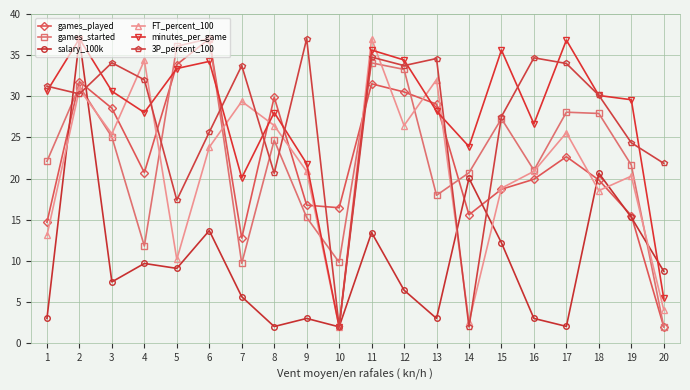

How many interior local peaks does the minutes_per_game series have?

6